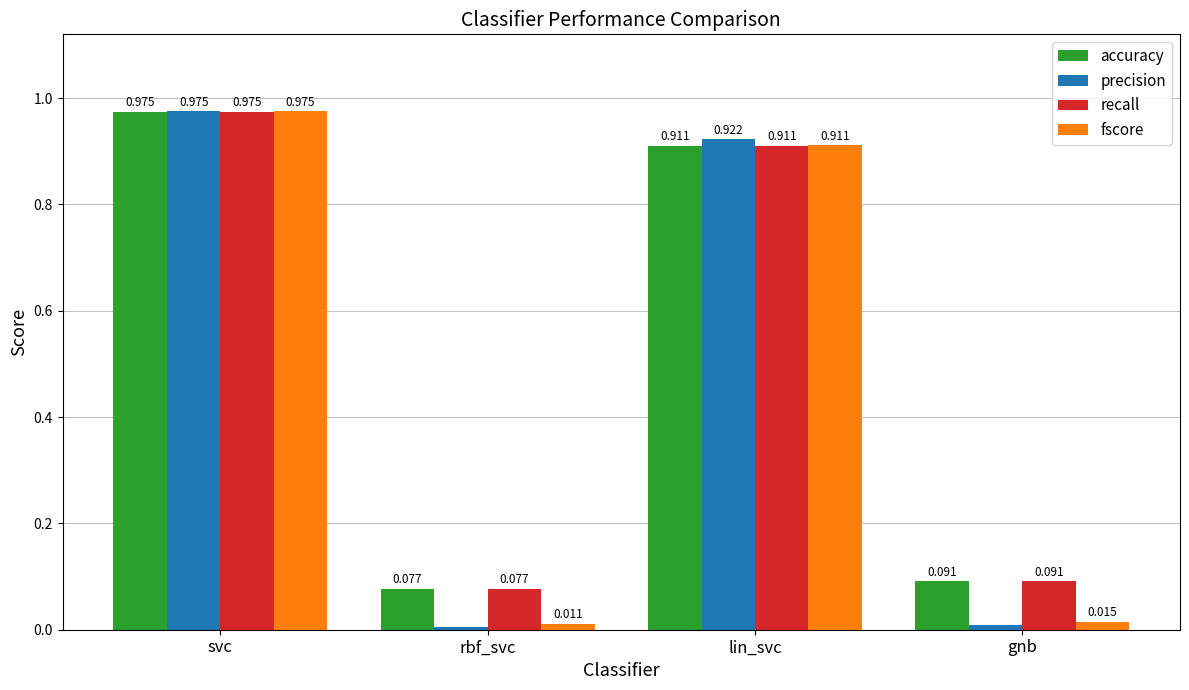

Which series has the largest range (max minus min)?

precision